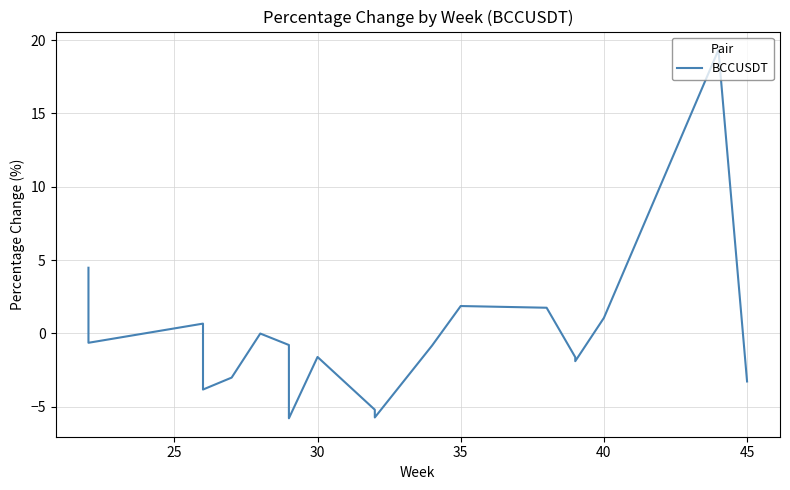

How many interior local peaks (higher than both neighbors) does the data have?

5